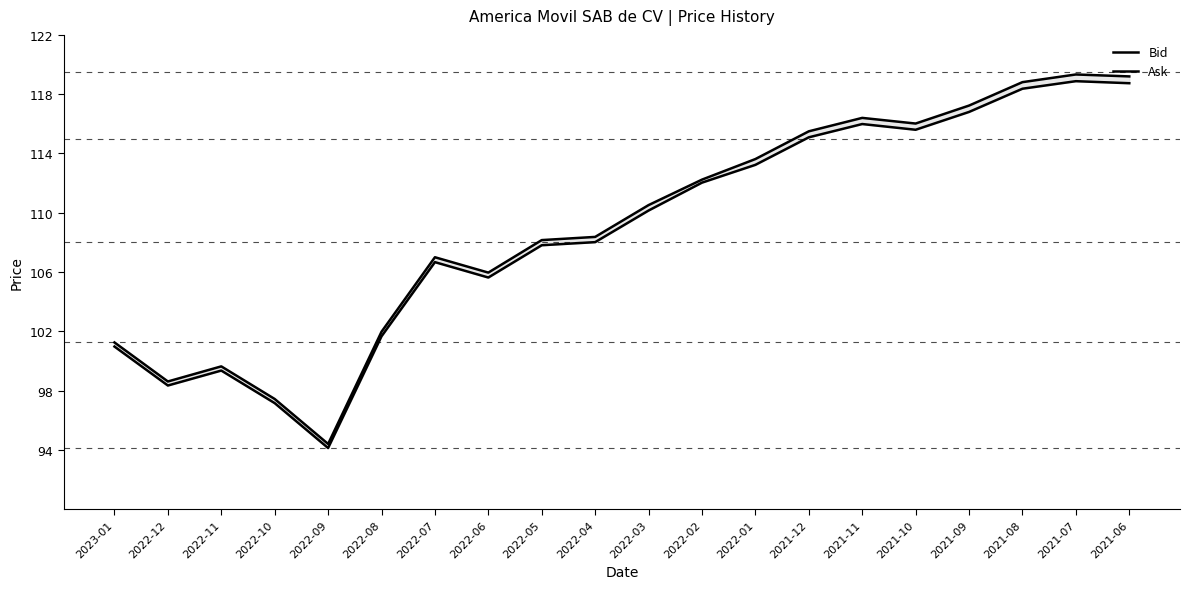

Where is the first local minimum for Bid?

2022-12